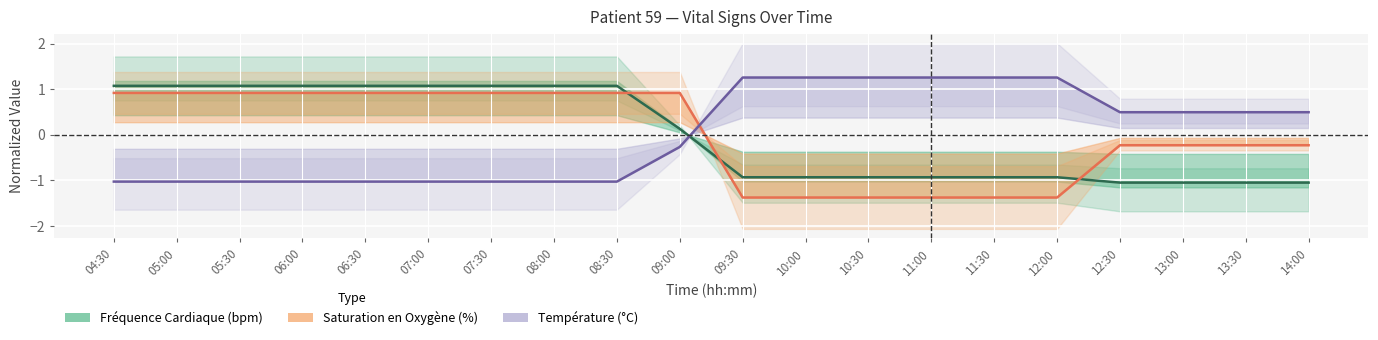

Where is Fréquence Cardiaque (bpm) nearest to the value 0?

09:00